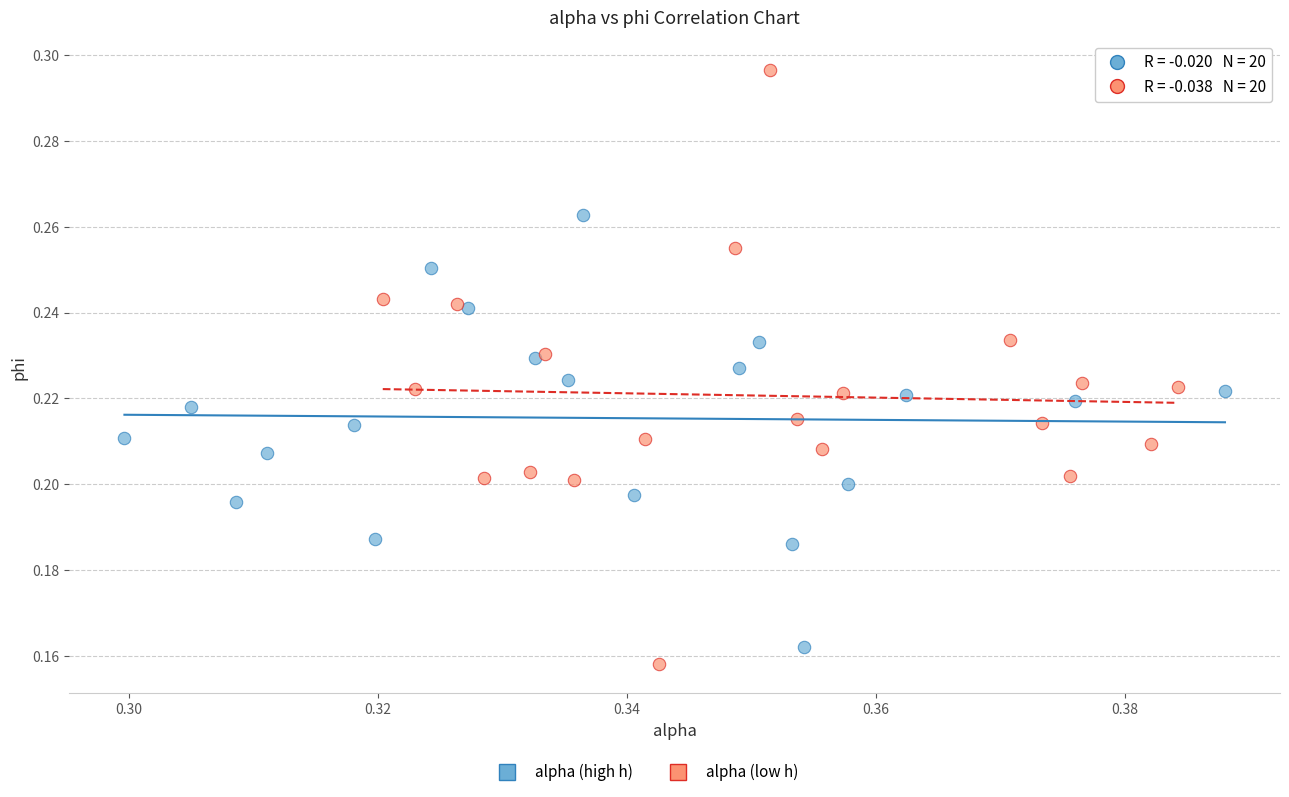

Which series has the widest spread of Y values?

alpha (low h)